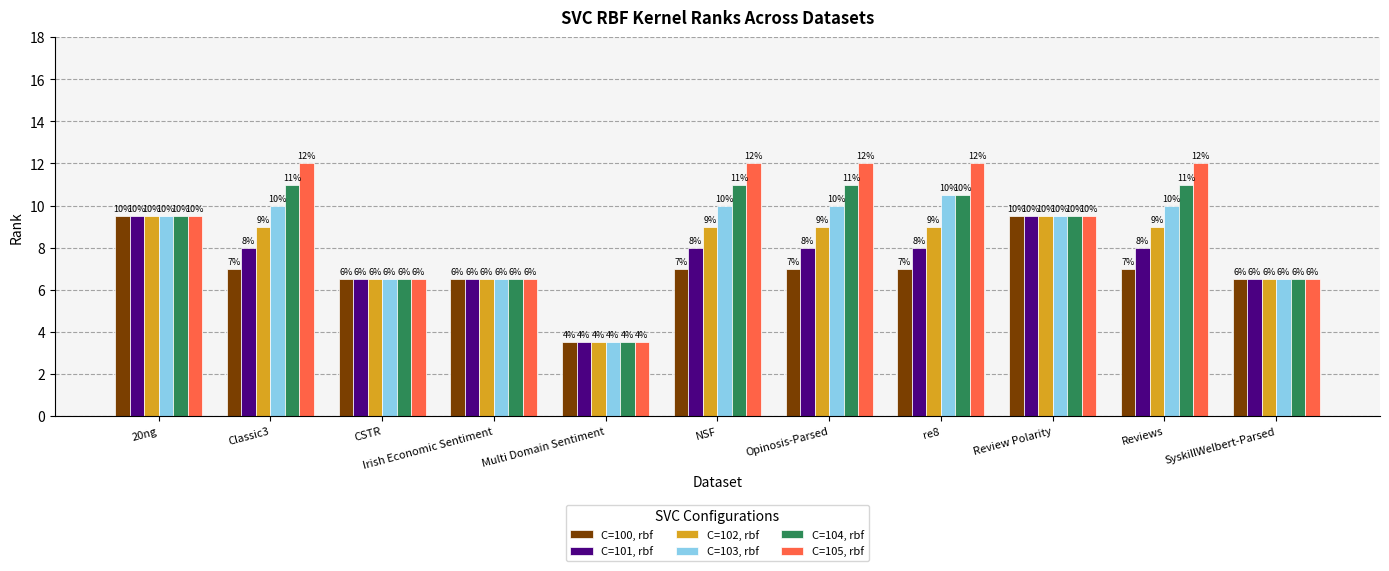

The C=101, rbf series shows 13.5 at Opinosis-Parsed. True or false?

False